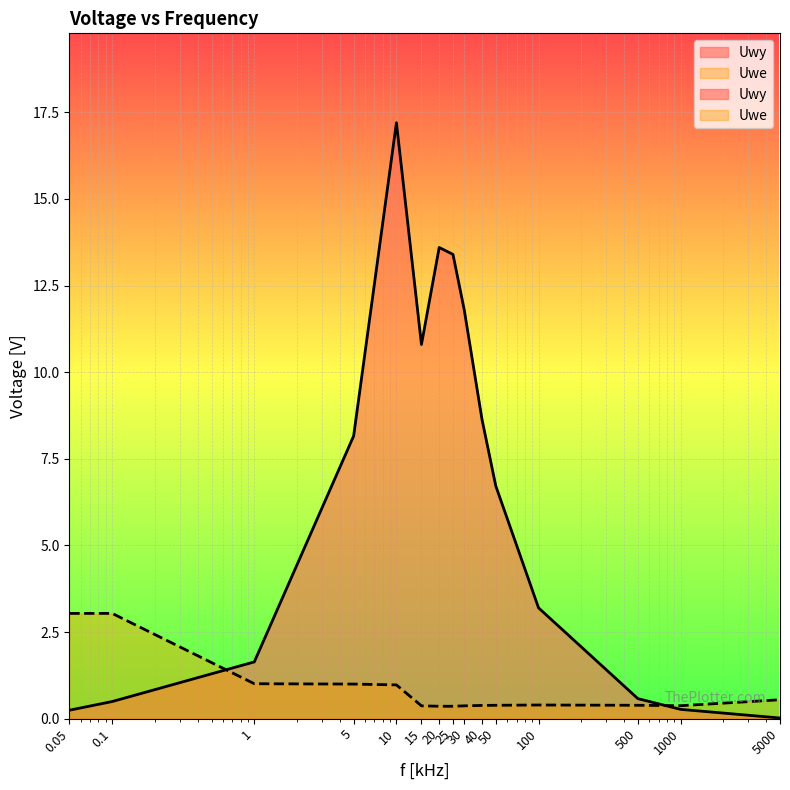

Reading left to right, extract all data points from this chart.

Uwy: 0.05=0.2	0.1=0.5	1=1.6	5=8.2	10=17.2	15=10.8	20=13.6	25=13.4	30=11.8	40=8.6	50=6.7	100=3.2	500=0.6	1000=0.3	5000=0.0
Uwe: 0.05=3.0	0.1=3.0	1=1.0	5=1.0	10=1.0	15=0.4	20=0.4	25=0.4	30=0.4	40=0.4	50=0.4	100=0.4	500=0.4	1000=0.4	5000=0.5